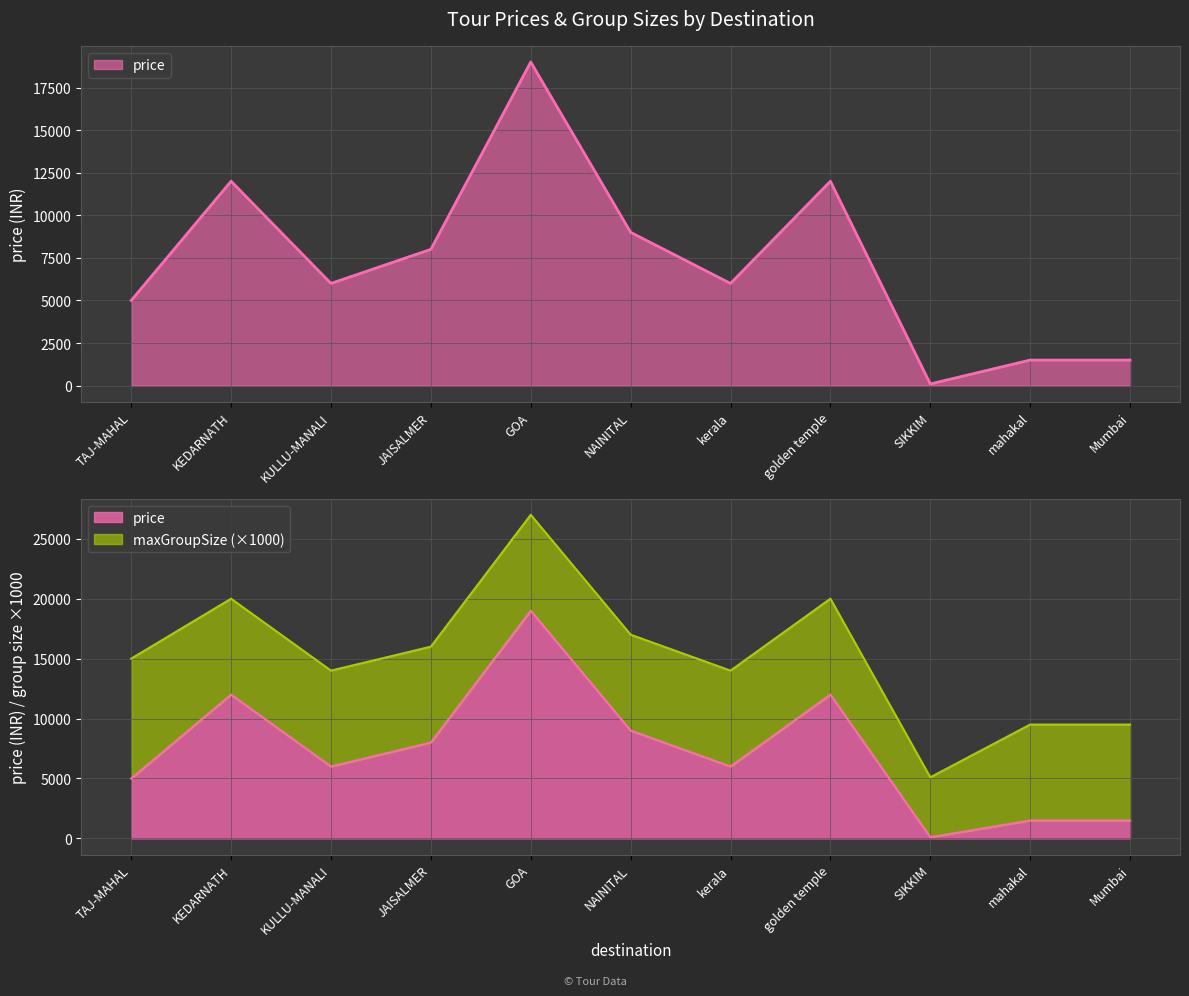

Where is the first local maximum?

KEDARNATH